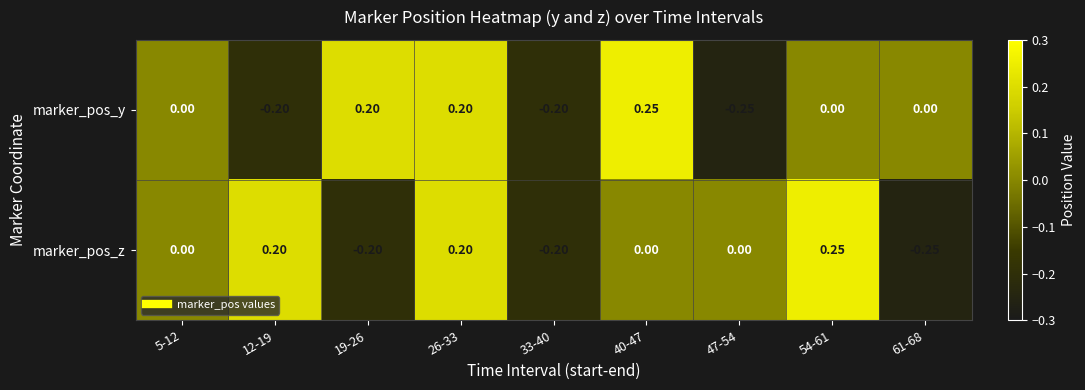

Is the value of marker_pos_z at 19-26 greater than the value of marker_pos_y at 26-33?

No